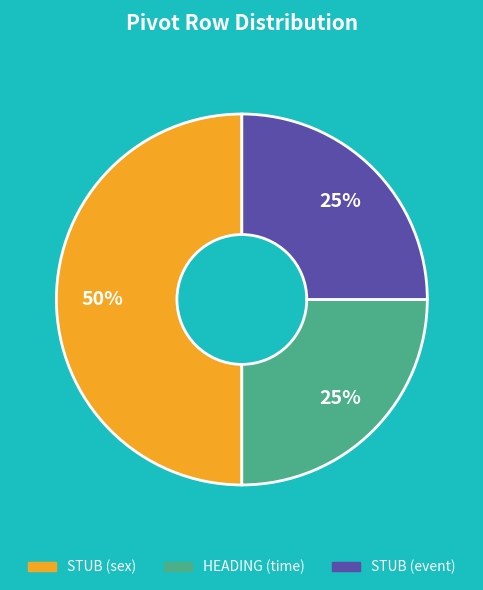

Do STUB (event) and STUB (sex) together represent more than half of the pie?

Yes